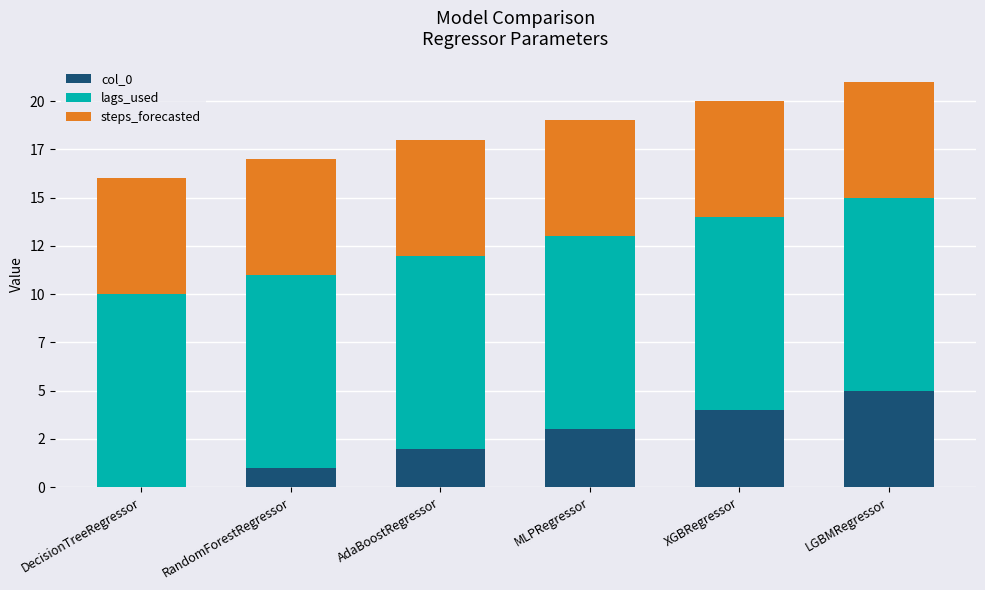

At MLPRegressor, list the series in order from smallest to largest.

col_0, steps_forecasted, lags_used